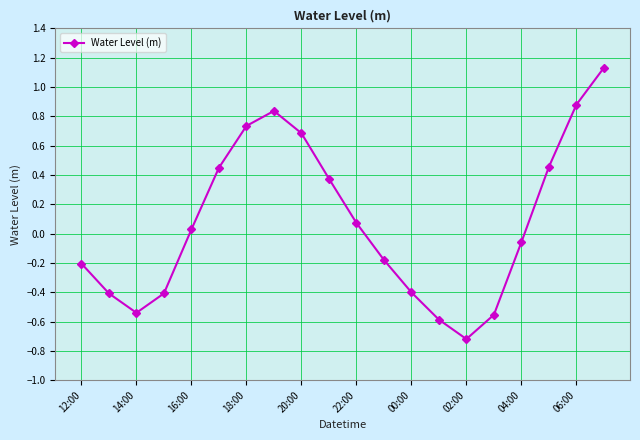

What is the difference between the second highest and second lowest values?

1.5